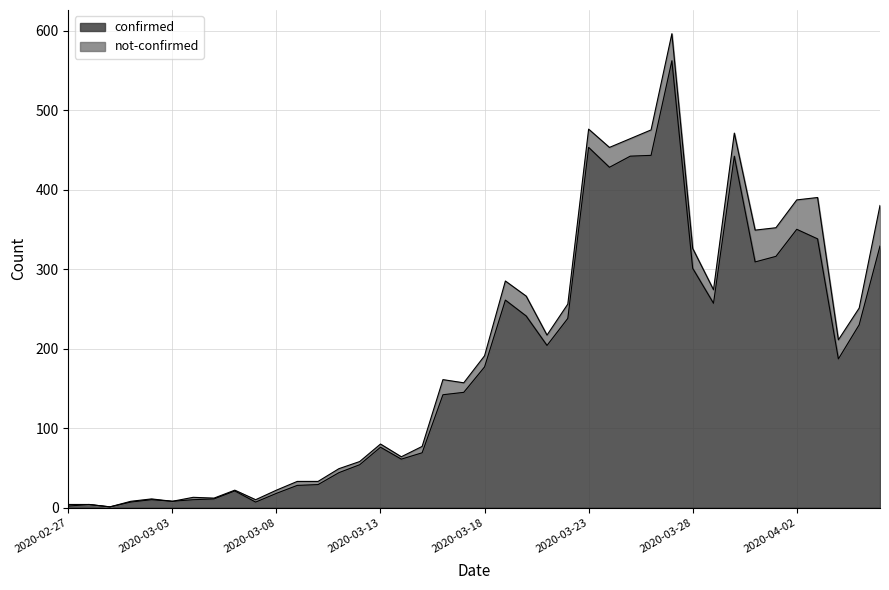

At which category does the chart reach its peak across all series?

2020-03-27